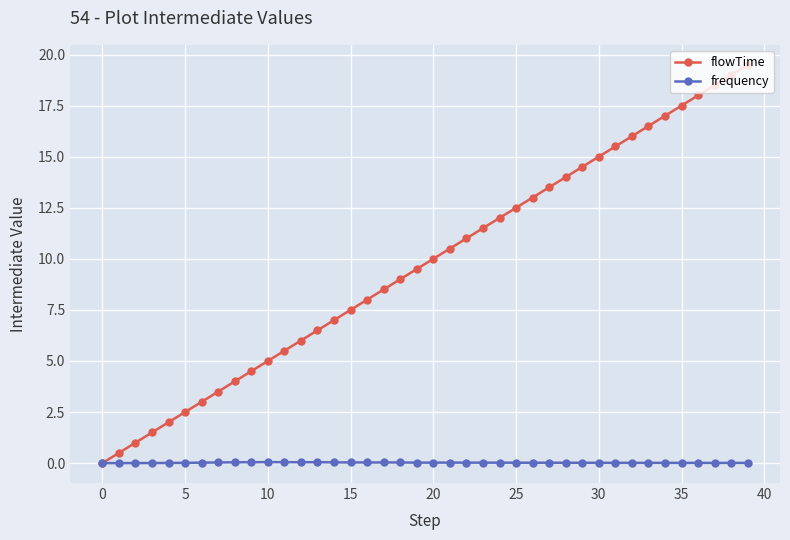

How many values in flowTime are above zero?

39